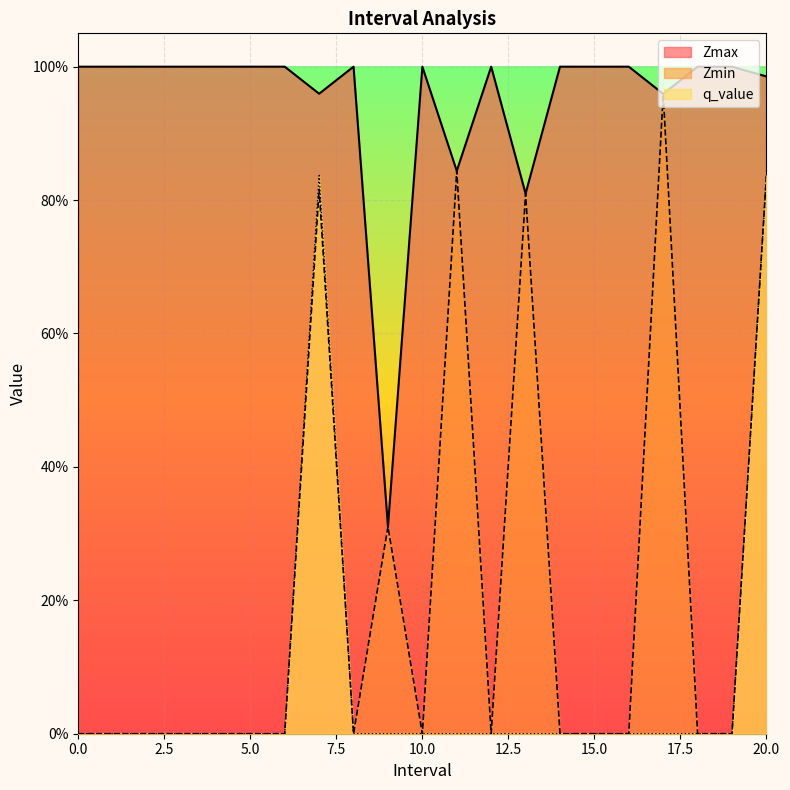

What is the total value across all series at 11?

1.7